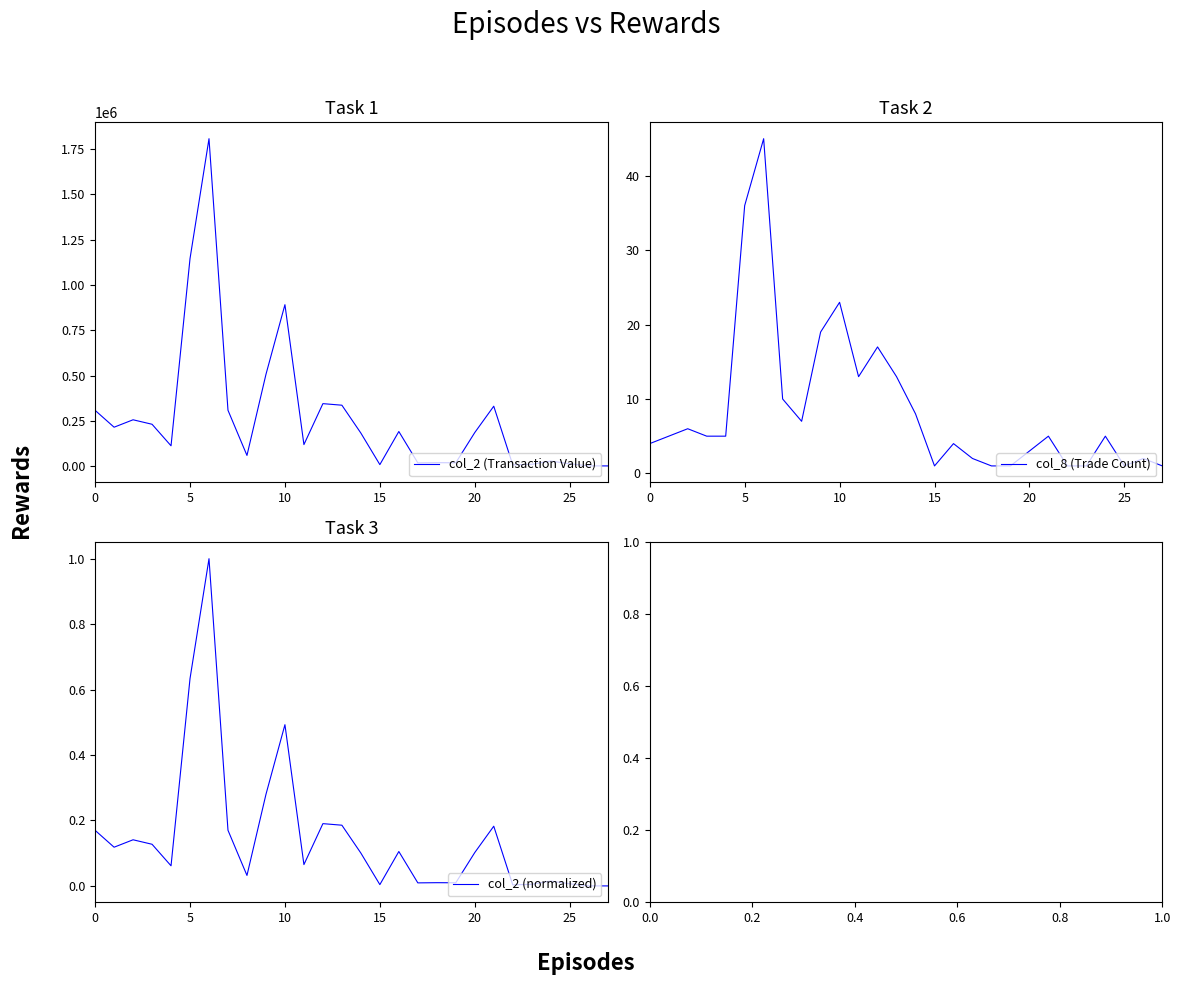

The col_8 (Trade Count) series shows 21 at 5. True or false?

False